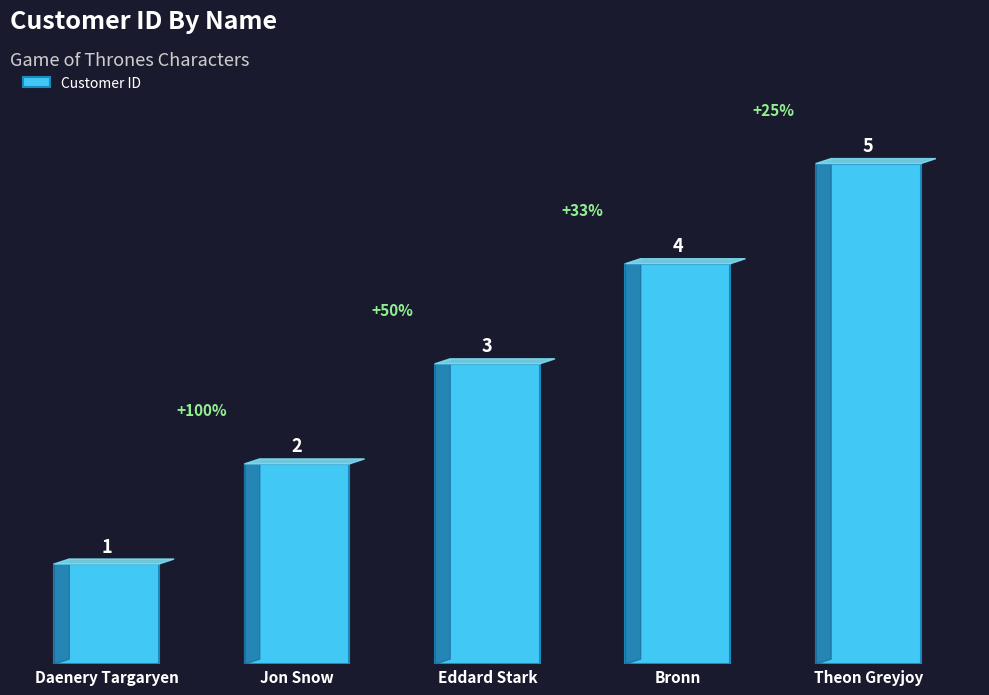

At which label is the value closest to 3?

Eddard Stark